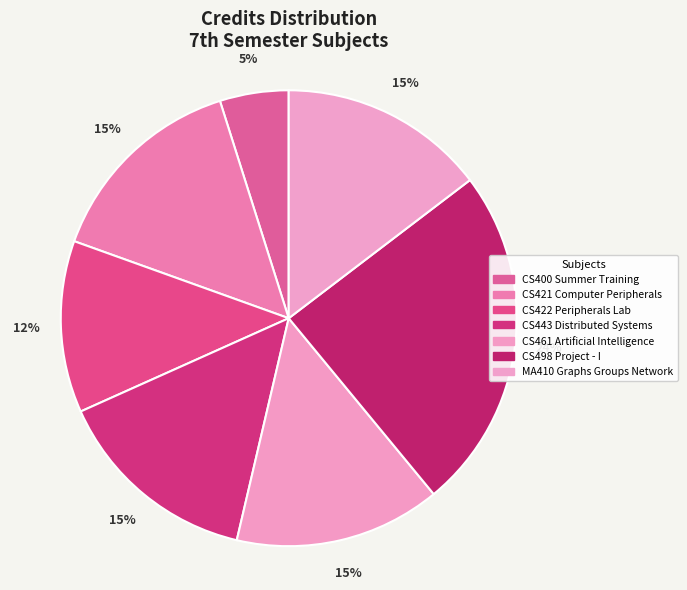

Does MA410 Graphs Groups Network represent more than half of the total?

No